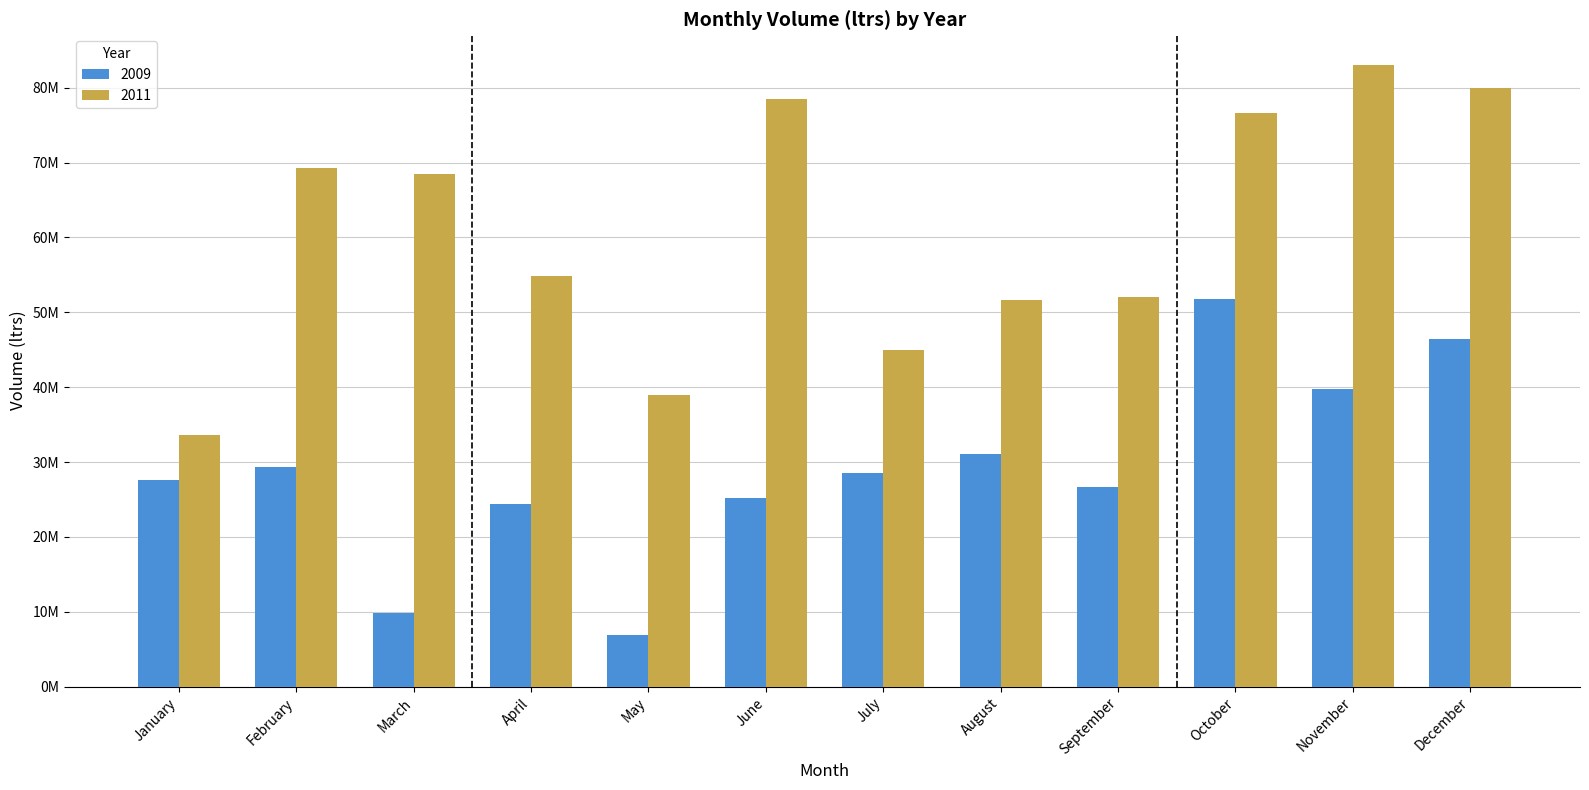

Which series has the widest spread of values?

2011